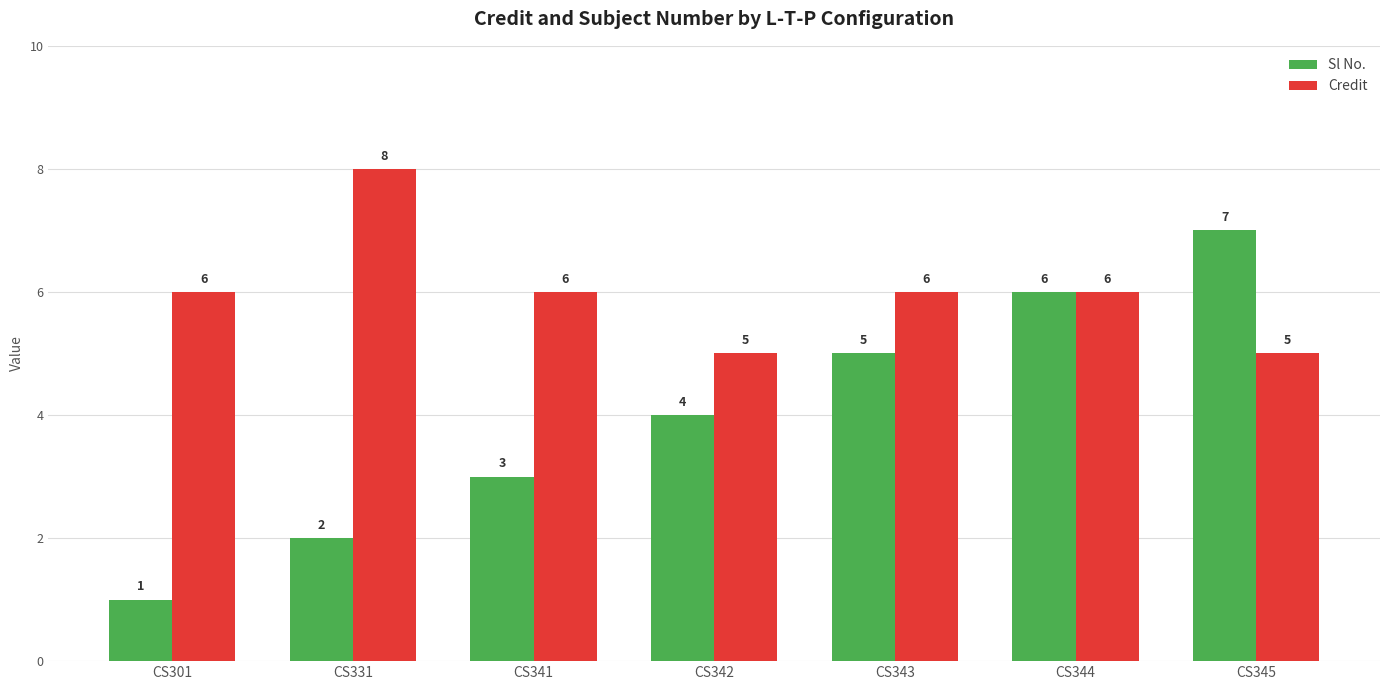

Count the Credit values in the range 5 to 6.

6